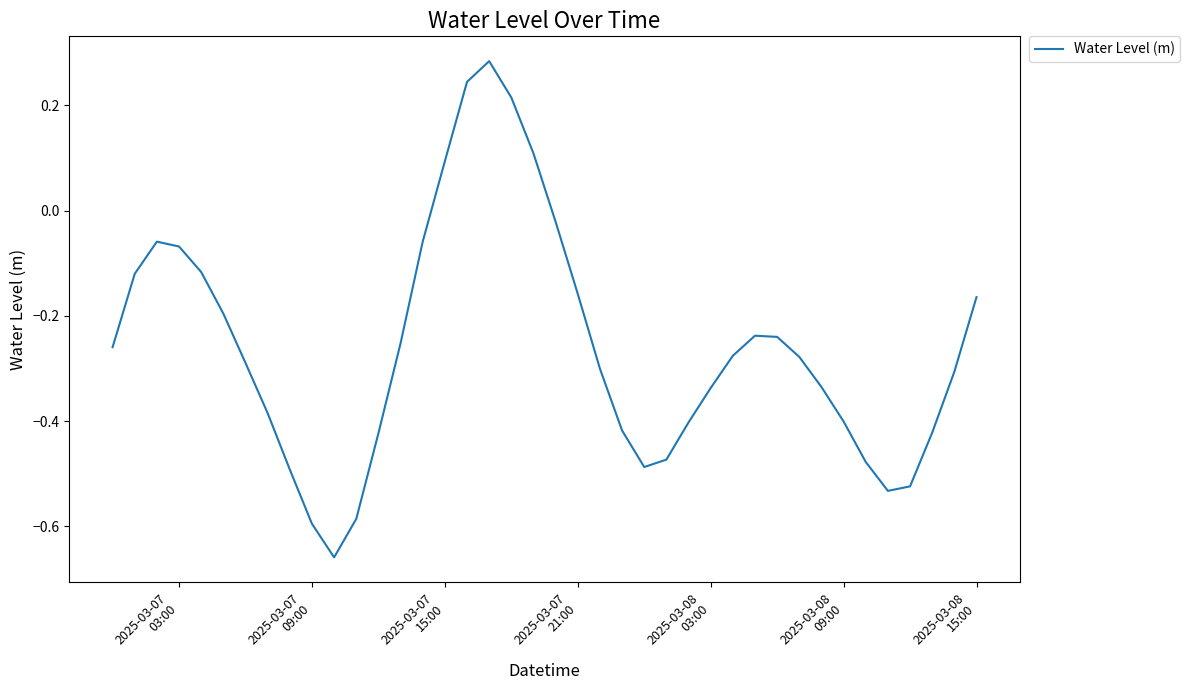

What is the difference between the maximum and minimum values?

0.9